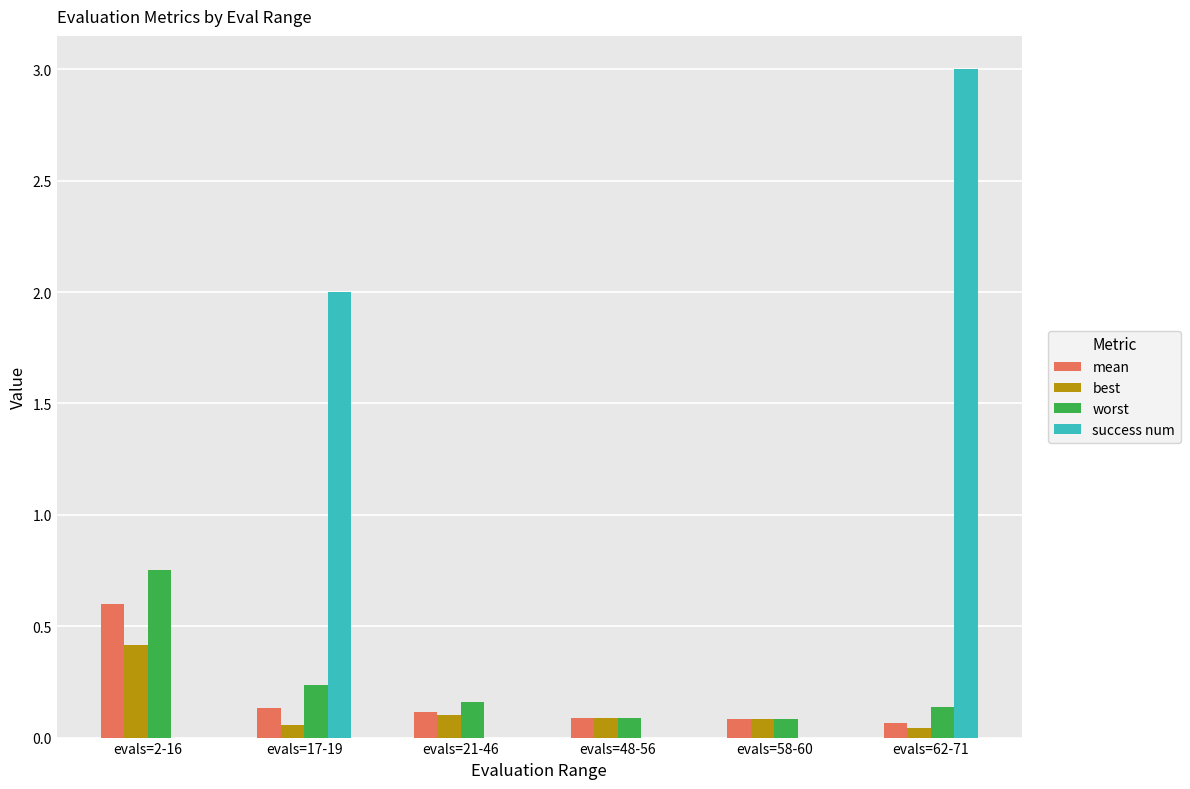

Which series has the largest total across all categories?

success num